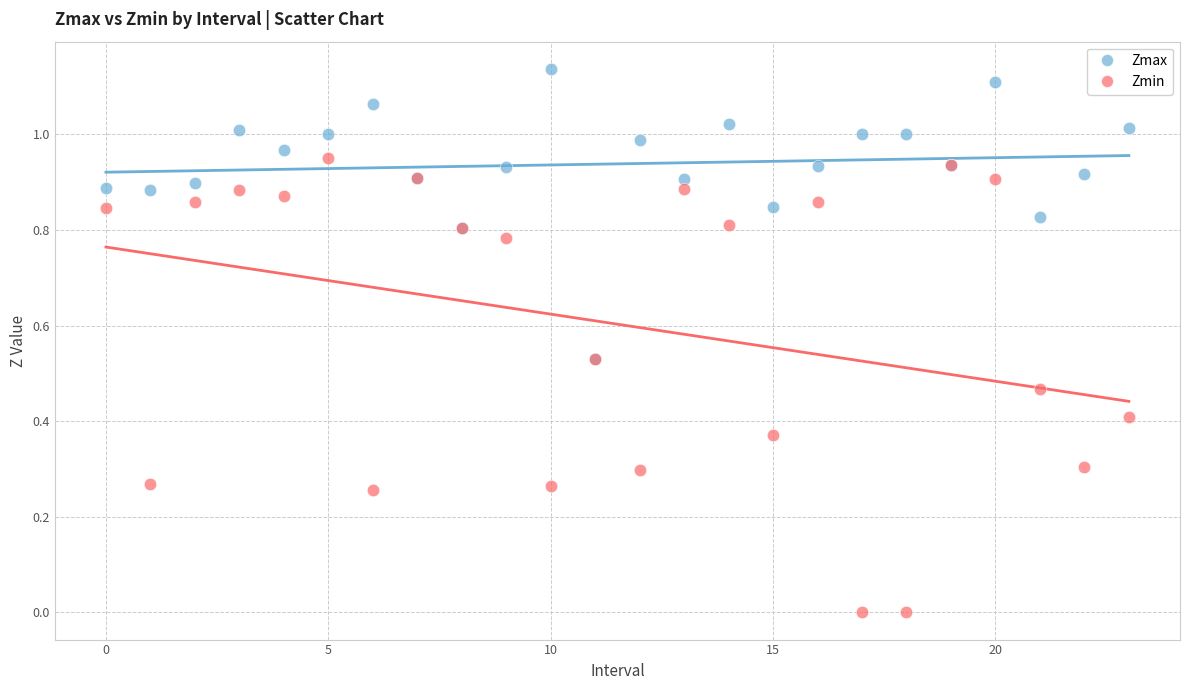

What are all the series names shown in the legend?

Zmax, Zmin